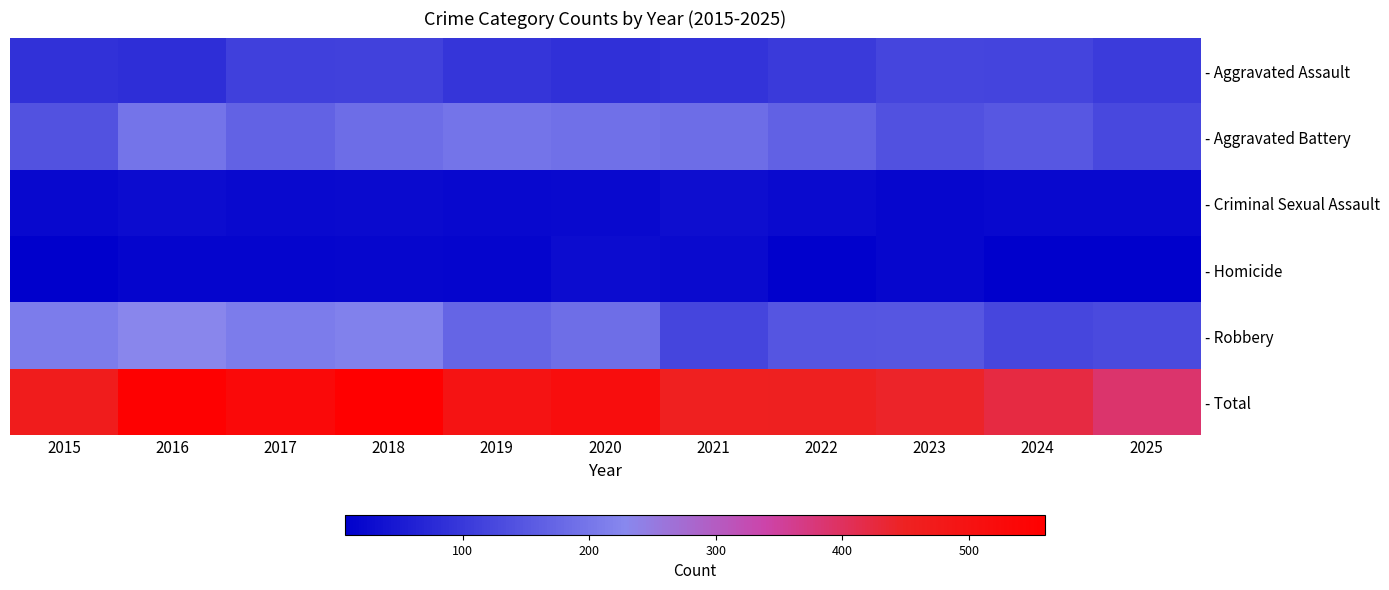

Is it true that - Homicide equals 16 at 2021?

False